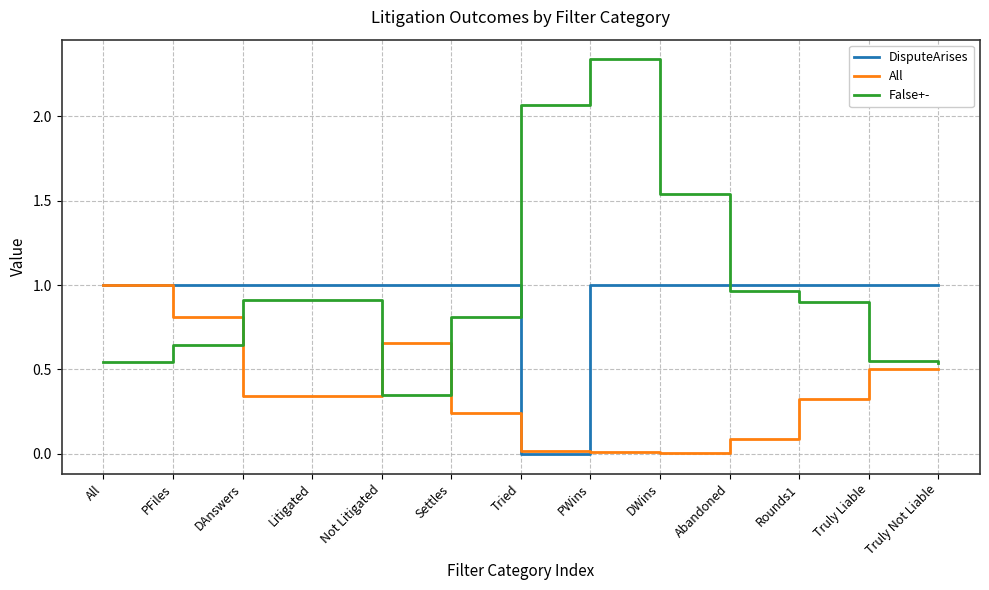

Which series has the widest spread of values?

False+-